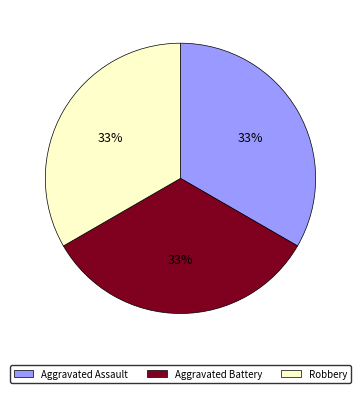

Is there any slice that represents more than half of the pie?

No